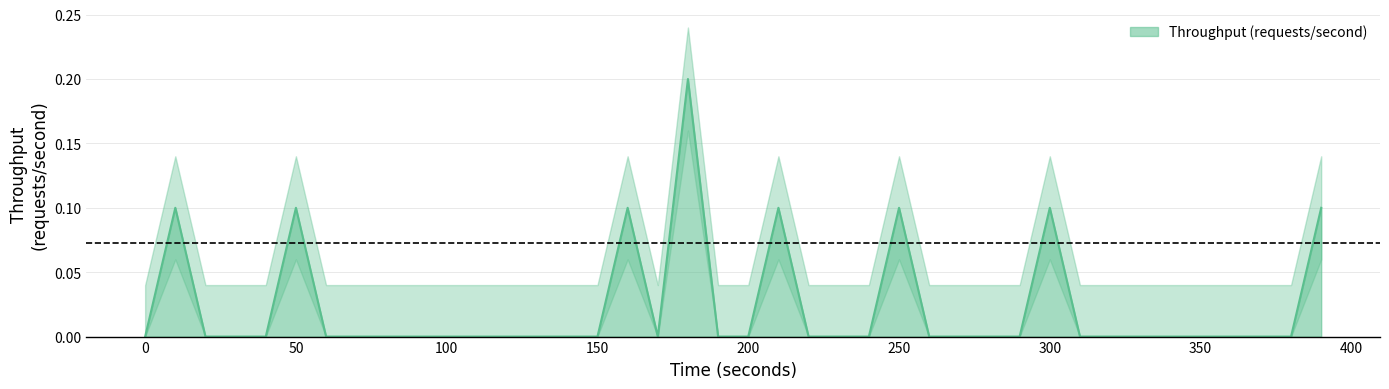

What is the value of the Throughput (requests/second) point at the 17th from the left?

0.1